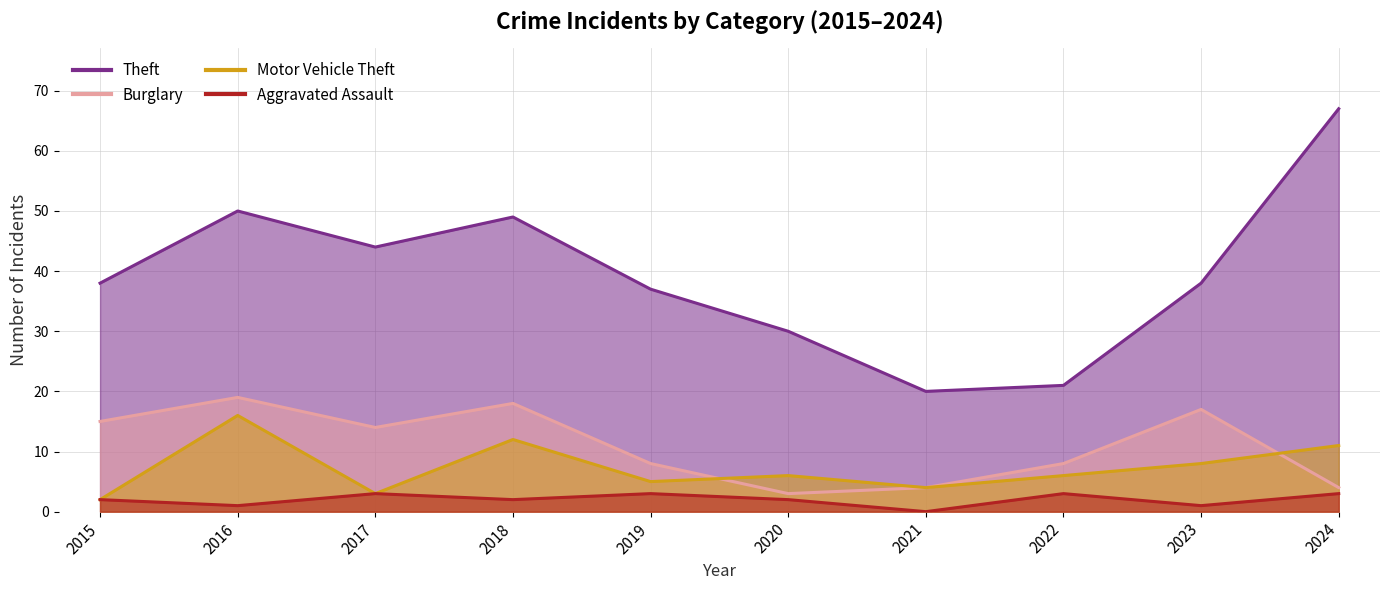

What is the sum of all Burglary values?

110